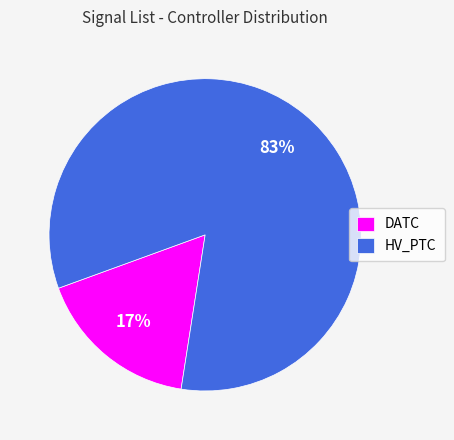

Is DATC the majority of the pie?

No